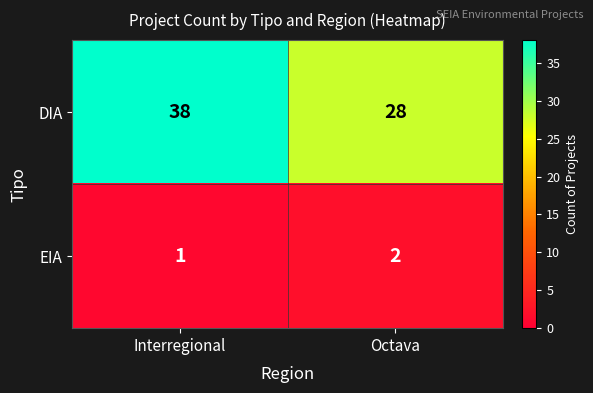

What is the difference between the maximum and minimum values in the DIA series?

10